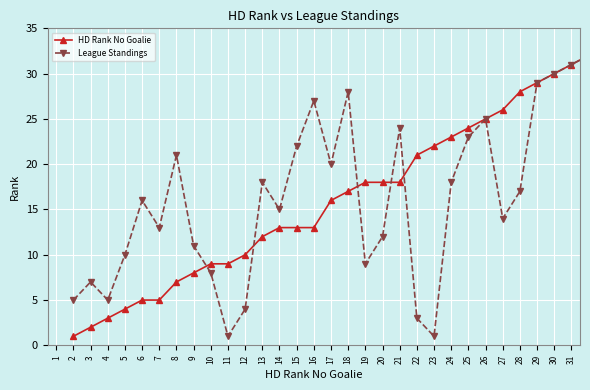

What is the maximum value shown in the chart?

32